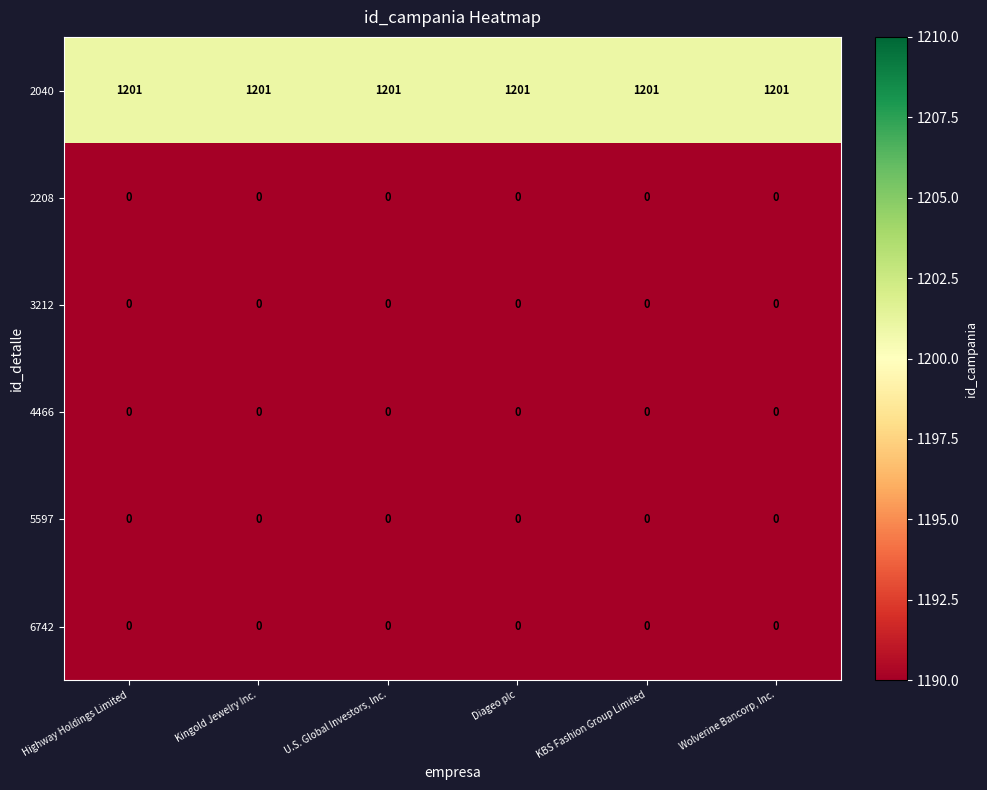

What is the total value across all series at Highway Holdings Limited?

1201